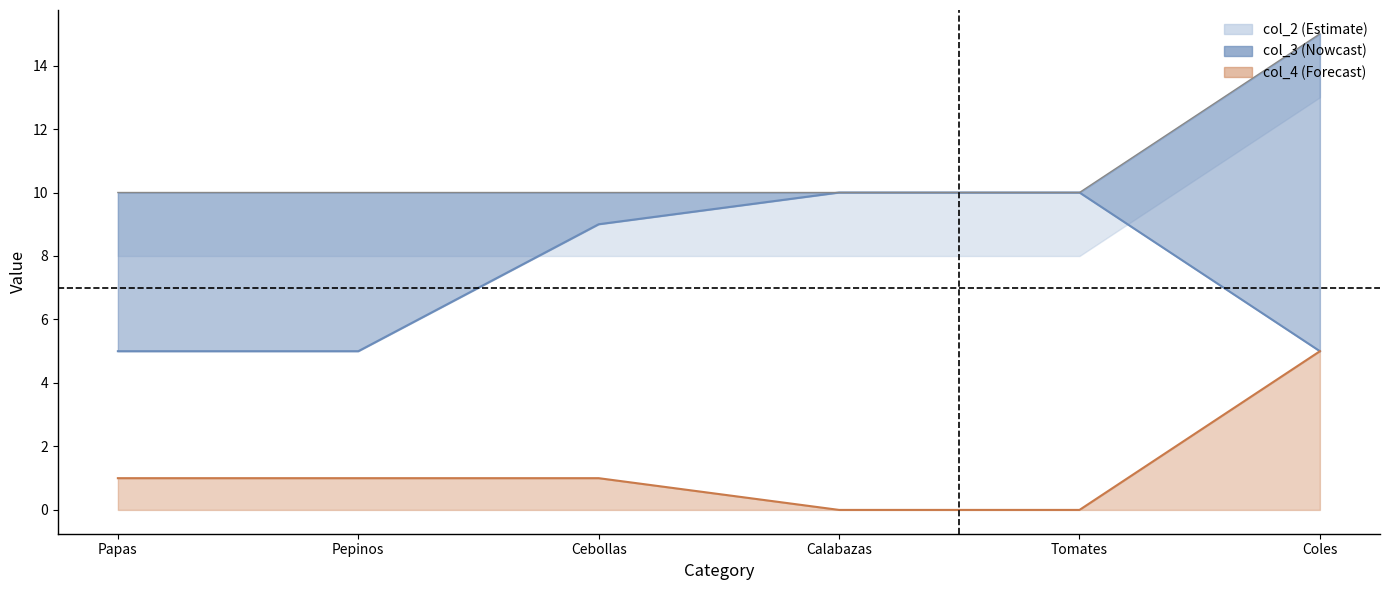

Reading left to right, extract all data points from this chart.

col_3: 5	5	9	10	10	5
col_4: 1	1	1	0	0	5
col_2: 10	10	10	10	10	15